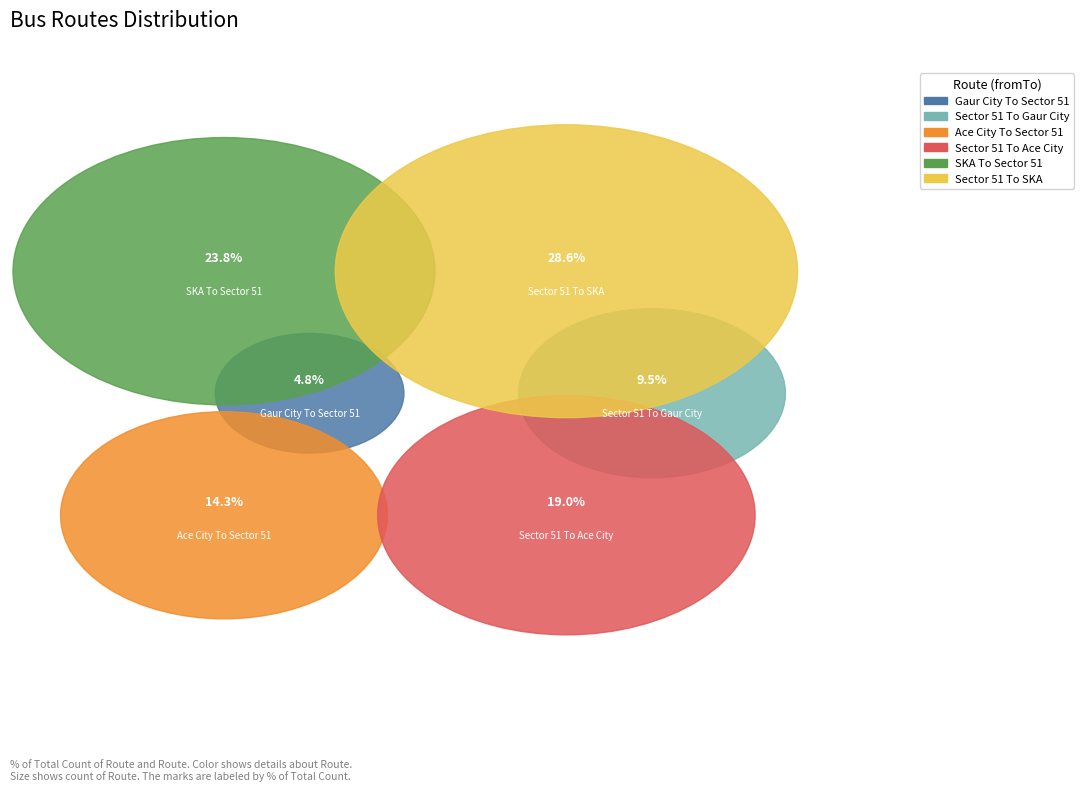

To the nearest percent, what is the combined percentage of Gaur City To Sector 51 and SKA To Sector 51?

29%